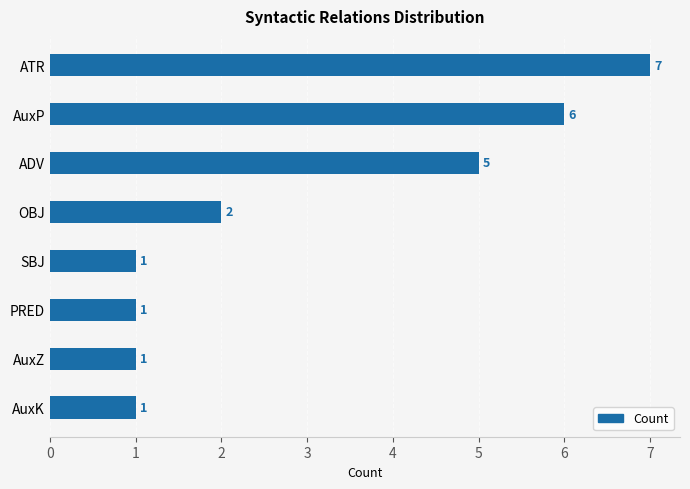

Reading top to bottom, what are all the values shown in this chart?

ATR=7	AuxP=6	ADV=5	OBJ=2	SBJ=1	PRED=1	AuxZ=1	AuxK=1